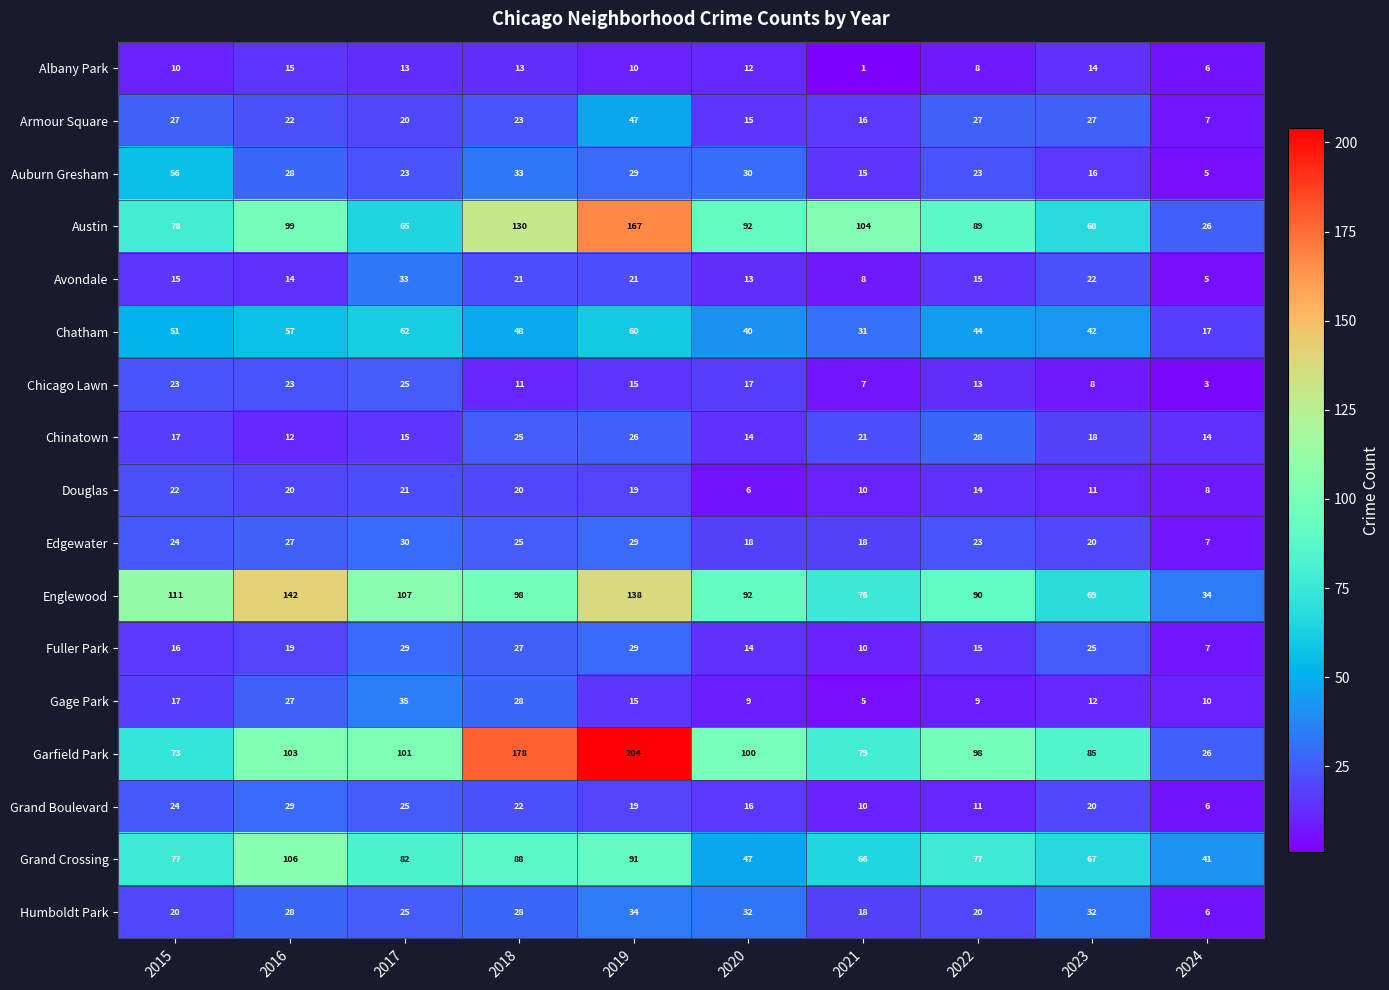

What is the sum of all Chicago Lawn values?

145